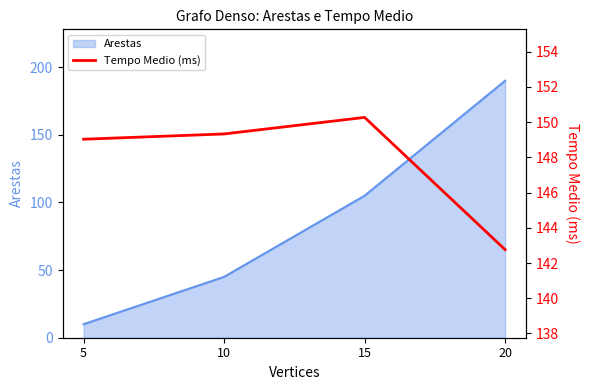

What is the approximate value at 15?

150.3